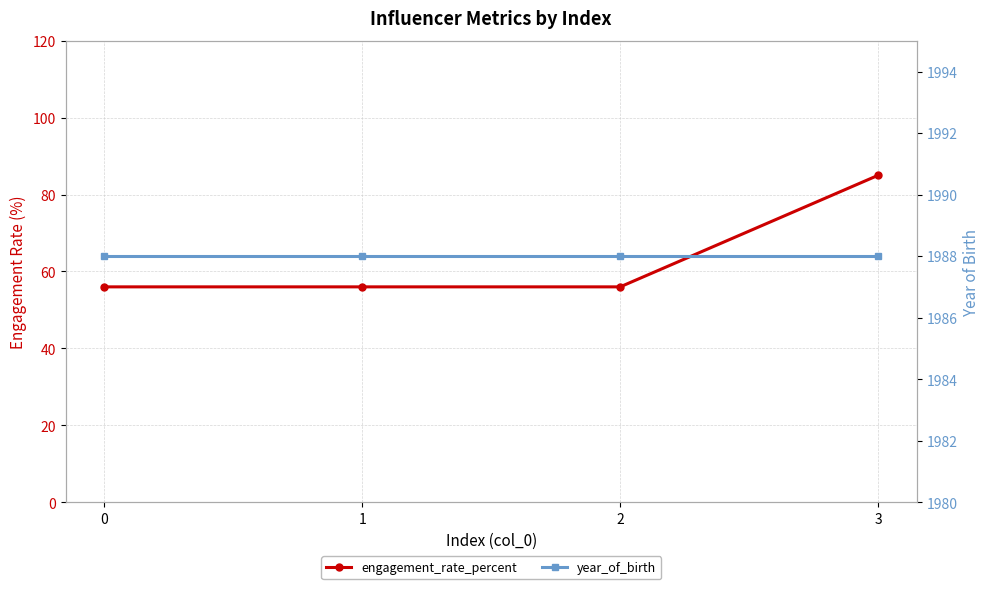

True or false: engagement_rate_percent and year_of_birth cross at least once.

False